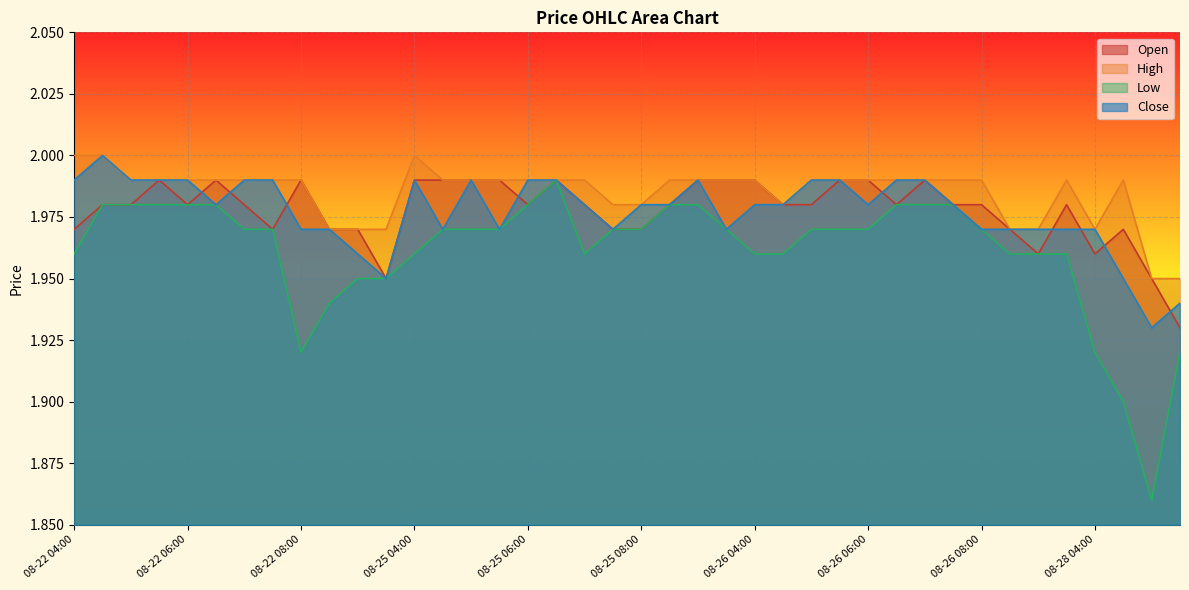

How many distinct data groups are displayed?

4